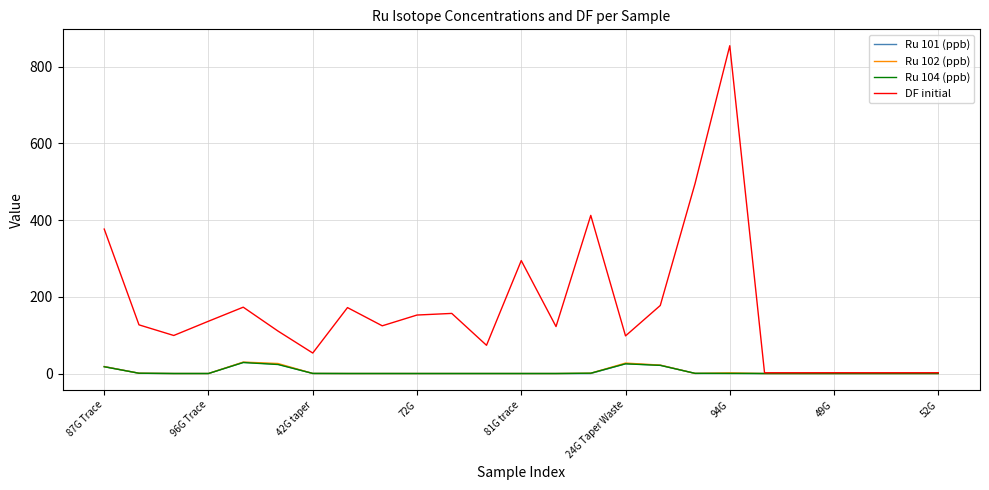

What is the sum of all DF initial values?

4221.6